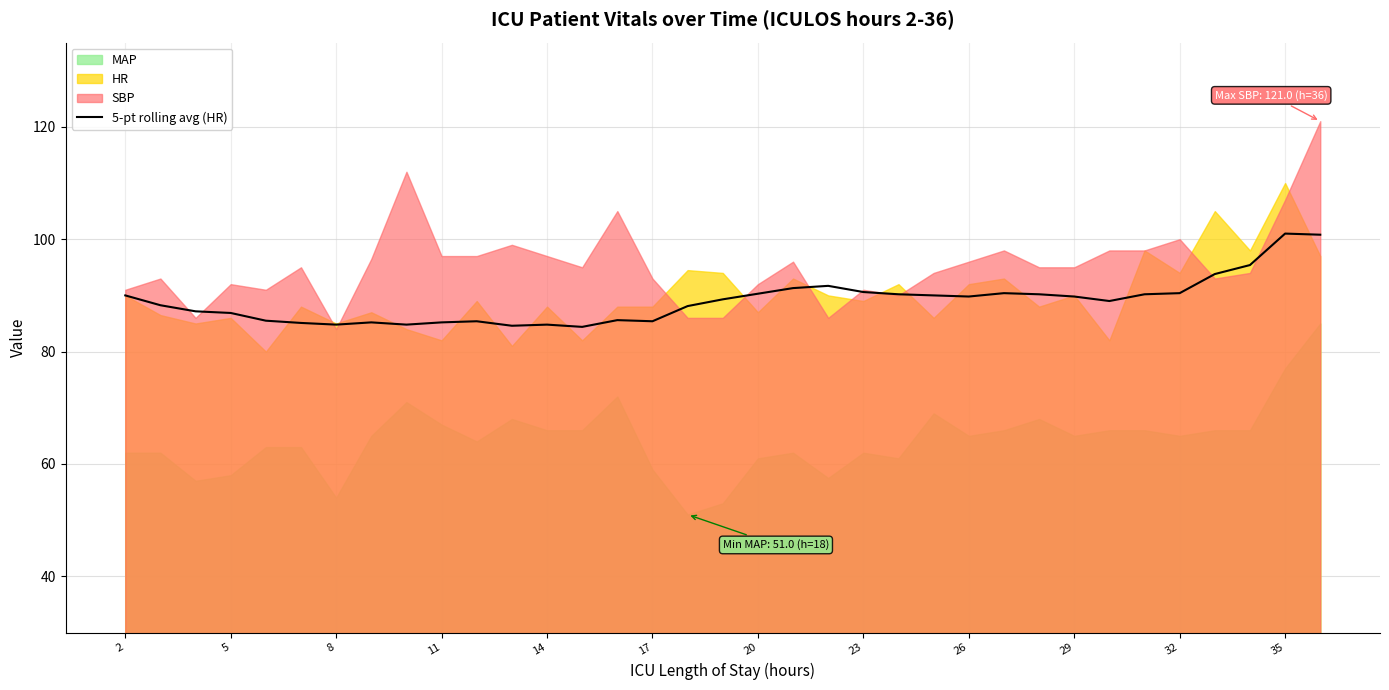

What is the maximum value for 5-pt rolling avg (HR)?

101.0